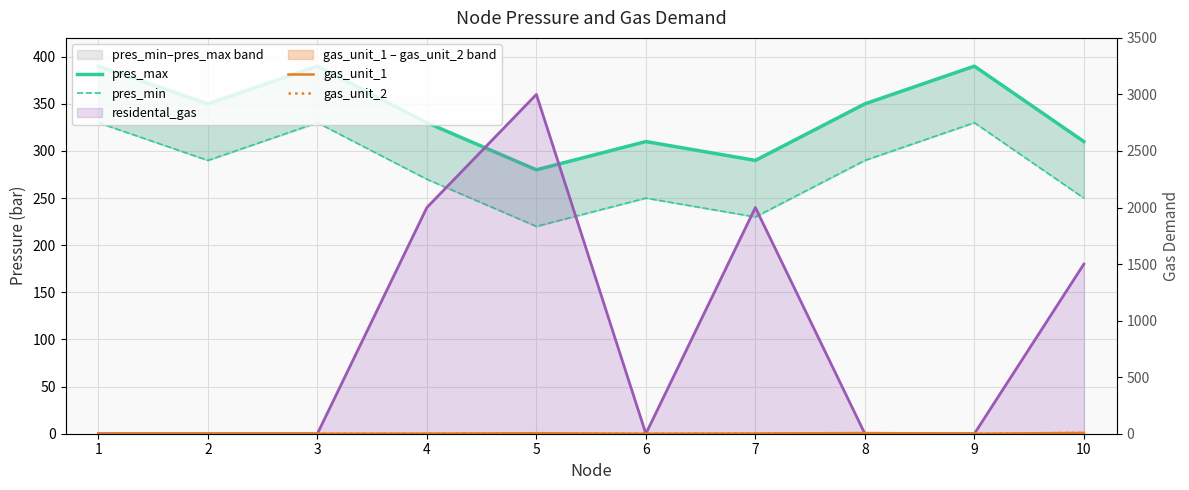

How many data points in gas_unit_1 are less than 1?

5